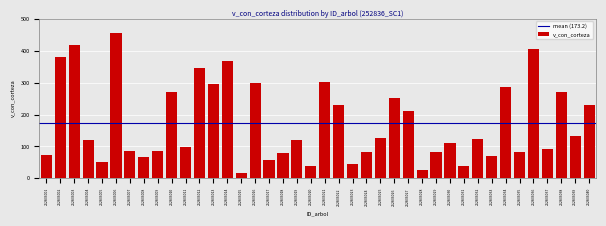

Approximately how many times larger is the value at 252836034 compared to 252836005?

5.6